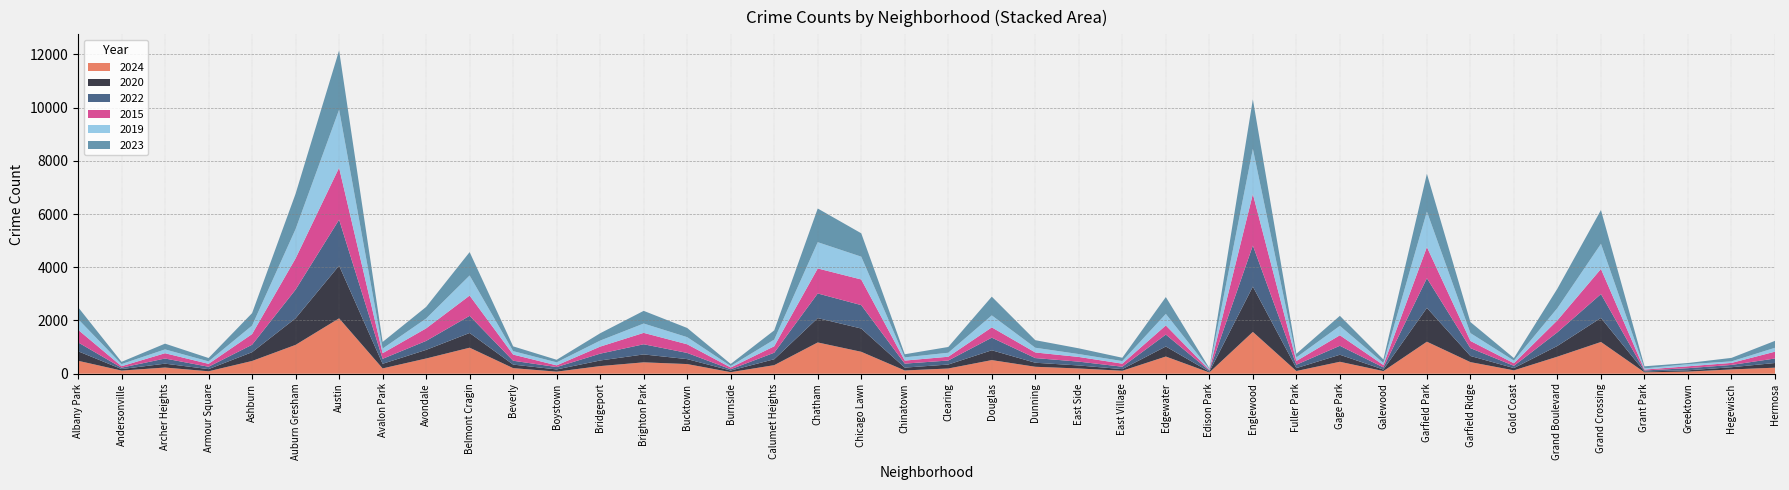

Reading left to right, what are all the values shown in this chart?

2024: Albany Park=487	Andersonville=118	Archer Heights=232	Armour Square=92	Ashburn=479	Auburn Gresham=1084	Austin=2081	Avalon Park=200	Avondale=572	Belmont Cragin=978	Beverly=210	Boystown=78	Bridgeport=287	Brighton Park=428	Bucktown=363	Burnside=59	Calumet Heights=322	Chatham=1175	Chicago Lawn=824	Chinatown=123	Clearing=196	Douglas=512	Dunning=261	East Side=197	East Village=112	Edgewater=646	Edison Park=47	Englewood=1571	Fuller Park=102	Gage Park=449	Galewood=99	Garfield Park=1203	Garfield Ridge=436	Gold Coast=127	Grand Boulevard=641	Grand Crossing=1193	Grant Park=53	Greektown=80	Hegewisch=161	Hermosa=227
2020: Albany Park=358	Andersonville=57	Archer Heights=146	Armour Square=81	Ashburn=330	Auburn Gresham=999	Austin=1980	Avalon Park=173	Avondale=324	Belmont Cragin=553	Beverly=133	Boystown=83	Bridgeport=210	Brighton Park=297	Bucktown=186	Burnside=61	Calumet Heights=222	Chatham=915	Chicago Lawn=874	Chinatown=107	Clearing=149	Douglas=369	Dunning=152	East Side=113	East Village=61	Edgewater=377	Edison Park=29	Englewood=1702	Fuller Park=109	Gage Park=264	Galewood=58	Garfield Park=1270	Garfield Ridge=231	Gold Coast=85	Grand Boulevard=404	Grand Crossing=903	Grant Park=31	Greektown=49	Hegewisch=83	Hermosa=176
2022: Albany Park=334	Andersonville=52	Archer Heights=193	Armour Square=89	Ashburn=280	Auburn Gresham=1077	Austin=1727	Avalon Park=187	Avondale=337	Belmont Cragin=644	Beverly=145	Boystown=89	Bridgeport=257	Brighton Park=382	Bucktown=232	Burnside=48	Calumet Heights=245	Chatham=925	Chicago Lawn=880	Chinatown=150	Clearing=151	Douglas=474	Dunning=175	East Side=144	East Village=90	Edgewater=448	Edison Park=42	Englewood=1544	Fuller Park=128	Gage Park=337	Galewood=80	Garfield Park=1116	Garfield Ridge=295	Gold Coast=85	Grand Boulevard=513	Grand Crossing=897	Grant Park=38	Greektown=80	Hegewisch=86	Hermosa=169
2015: Albany Park=473	Andersonville=55	Archer Heights=199	Armour Square=109	Ashburn=400	Auburn Gresham=1173	Austin=1951	Avalon Park=210	Avondale=471	Belmont Cragin=762	Beverly=231	Boystown=64	Bridgeport=264	Brighton Park=428	Bucktown=325	Burnside=65	Calumet Heights=242	Chatham=940	Chicago Lawn=963	Chinatown=114	Clearing=142	Douglas=386	Dunning=211	East Side=176	East Village=115	Edgewater=343	Edison Park=26	Englewood=1934	Fuller Park=139	Gage Park=395	Galewood=90	Garfield Park=1170	Garfield Ridge=270	Gold Coast=96	Grand Boulevard=451	Grand Crossing=944	Grant Park=35	Greektown=70	Hegewisch=76	Hermosa=256
2019: Albany Park=404	Andersonville=81	Archer Heights=144	Armour Square=93	Ashburn=319	Auburn Gresham=1101	Austin=2181	Avalon Park=175	Avondale=370	Belmont Cragin=754	Beverly=130	Boystown=114	Bridgeport=227	Brighton Park=351	Bucktown=268	Burnside=57	Calumet Heights=251	Chatham=987	Chicago Lawn=857	Chinatown=121	Clearing=150	Douglas=451	Dunning=177	East Side=109	East Village=97	Edgewater=434	Edison Park=33	Englewood=1696	Fuller Park=136	Gage Park=354	Galewood=78	Garfield Park=1334	Garfield Ridge=295	Gold Coast=100	Grand Boulevard=459	Grand Crossing=943	Grant Park=43	Greektown=79	Hegewisch=58	Hermosa=147
2023: Albany Park=446	Andersonville=83	Archer Heights=216	Armour Square=126	Ashburn=468	Auburn Gresham=1328	Austin=2224	Avalon Park=248	Avondale=436	Belmont Cragin=878	Beverly=179	Boystown=96	Bridgeport=275	Brighton Park=476	Bucktown=345	Burnside=77	Calumet Heights=347	Chatham=1265	Chicago Lawn=878	Chinatown=116	Clearing=217	Douglas=703	Dunning=284	East Side=215	East Village=125	Edgewater=632	Edison Park=31	Englewood=1862	Fuller Park=136	Gage Park=376	Galewood=130	Garfield Park=1419	Garfield Ridge=415	Gold Coast=94	Grand Boulevard=732	Grand Crossing=1268	Grant Park=79	Greektown=44	Hegewisch=131	Hermosa=260